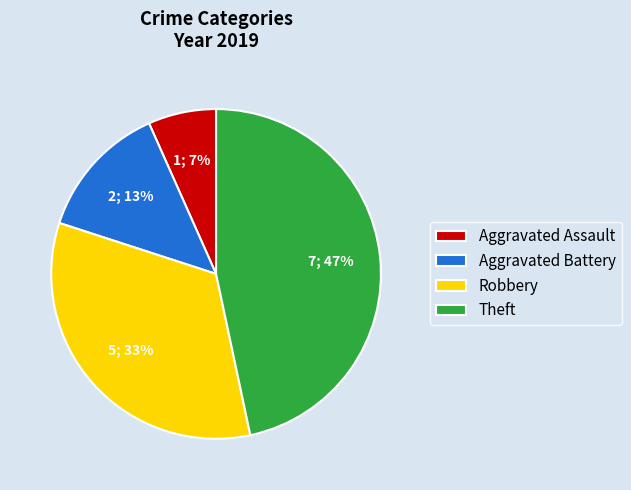

Which category has the biggest portion of the pie?

Theft